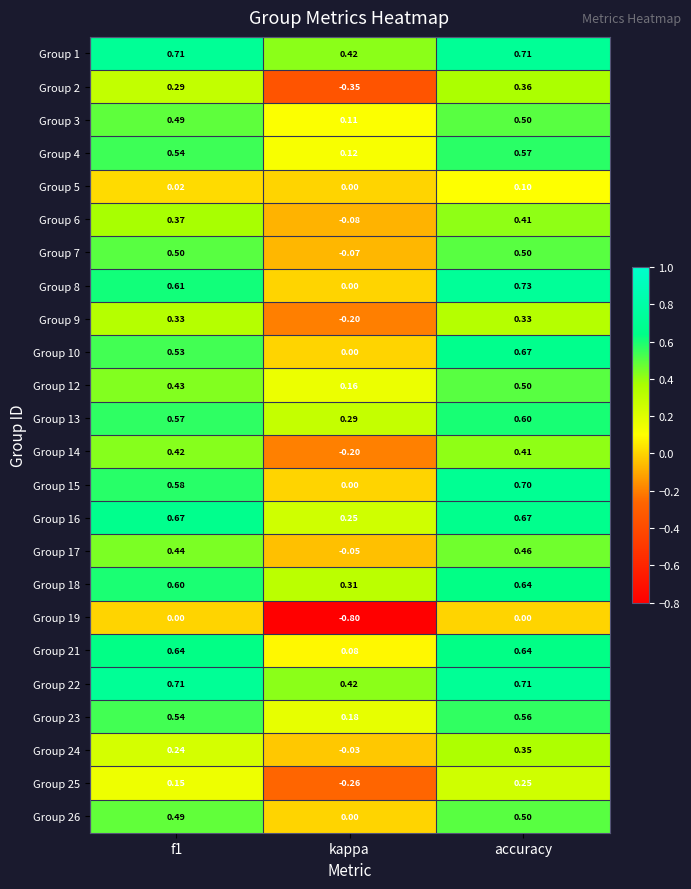

Which label corresponds to the largest value in the chart?

accuracy